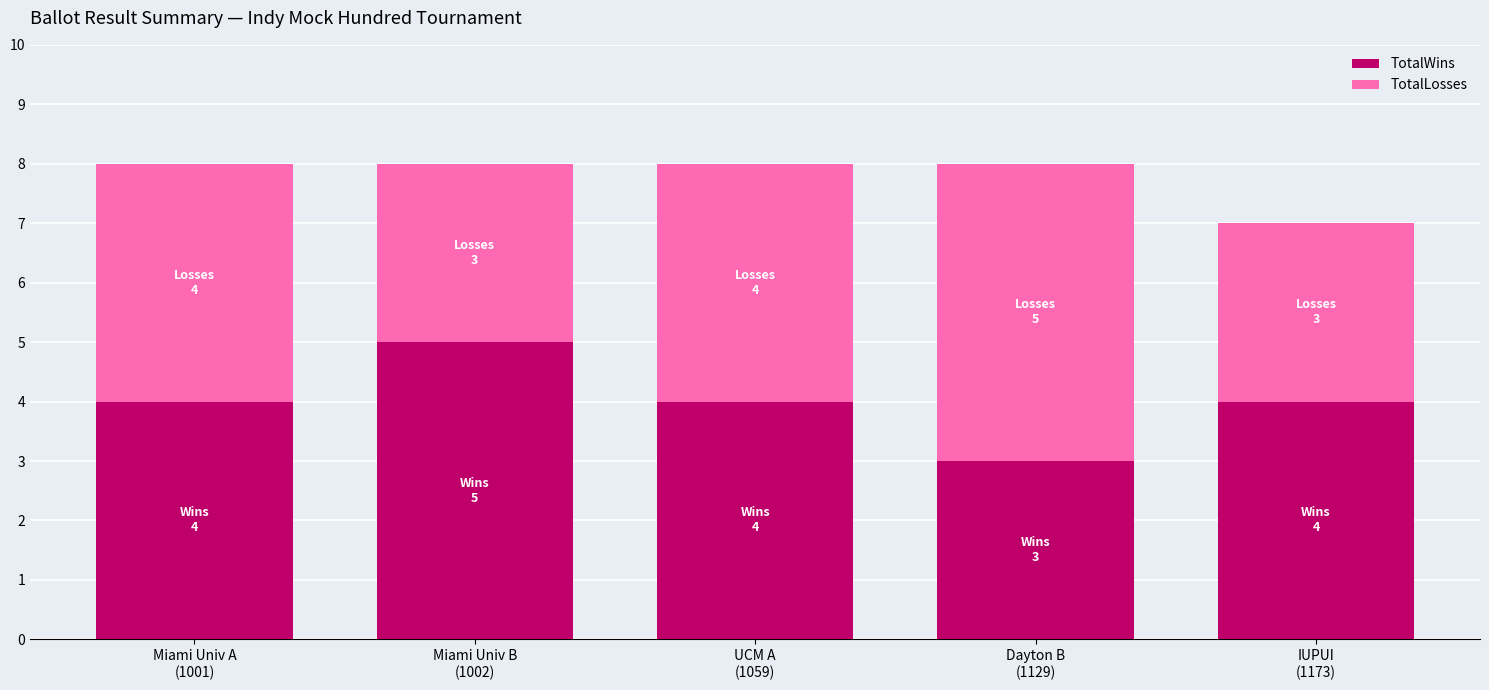

What is the maximum value for TotalWins?

5